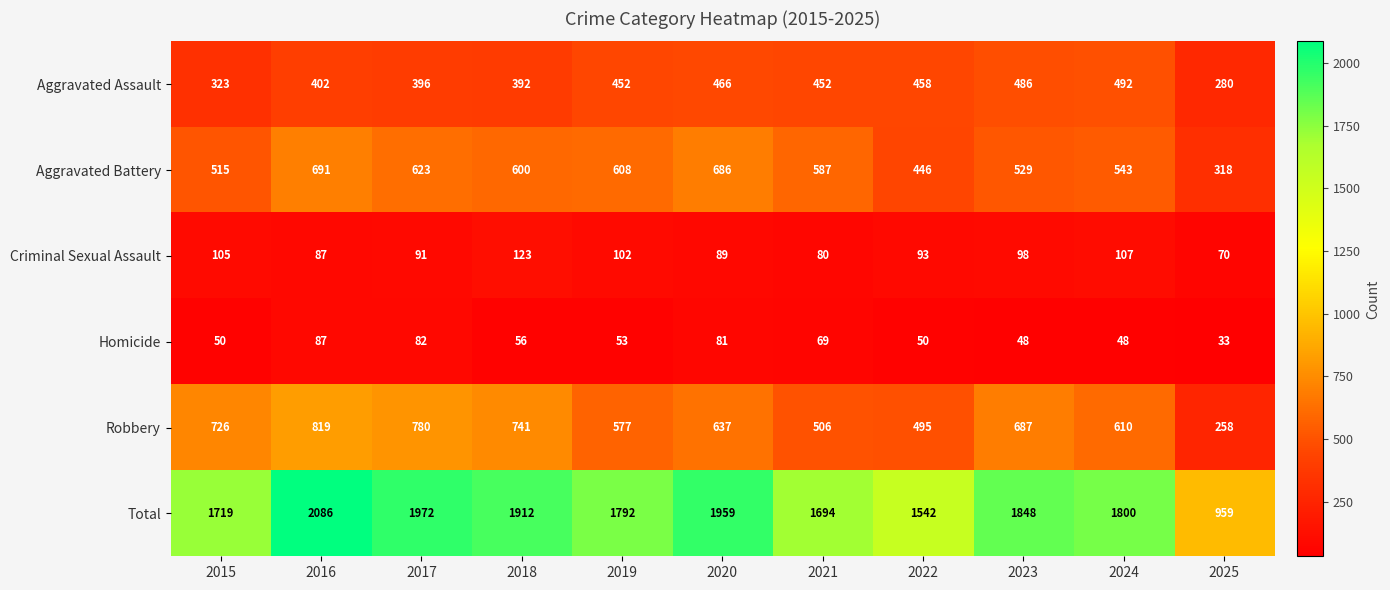

Is the value of Aggravated Battery at 2022 greater than the value of Total at 2015?

No